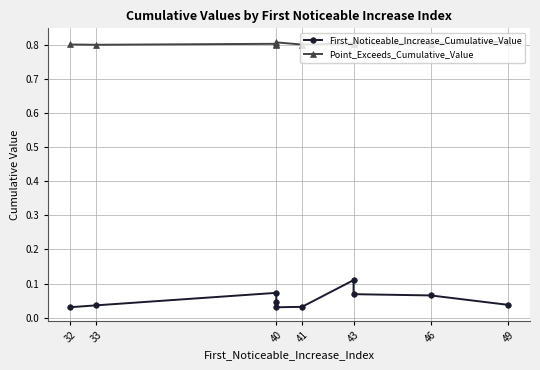

How many lines are shown in the chart?

2